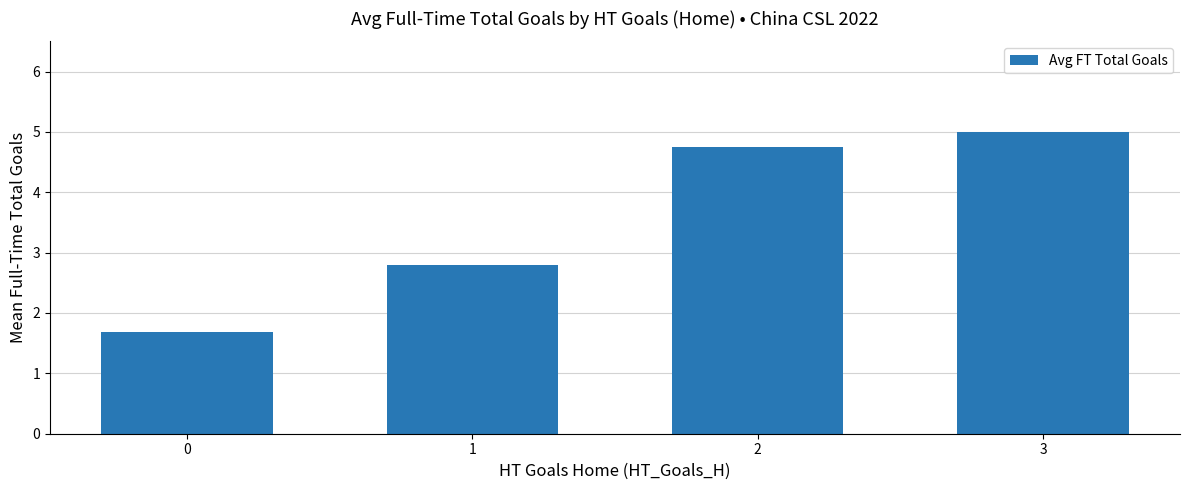

What is the smallest value displayed?

1.7